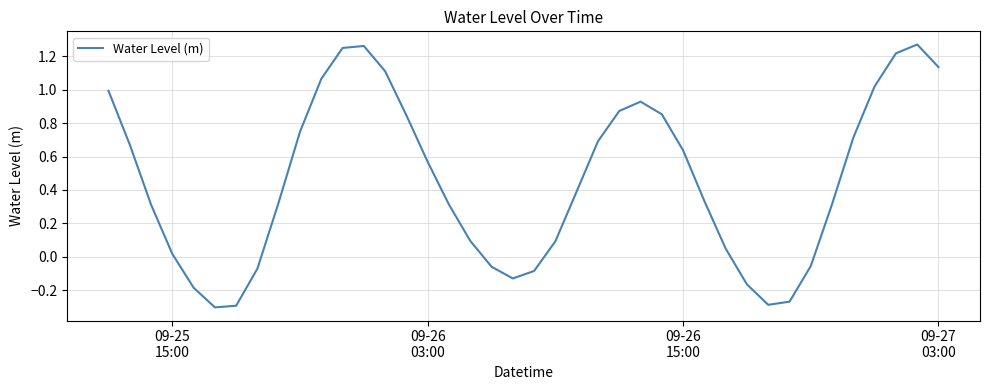

What is the average value?

0.5